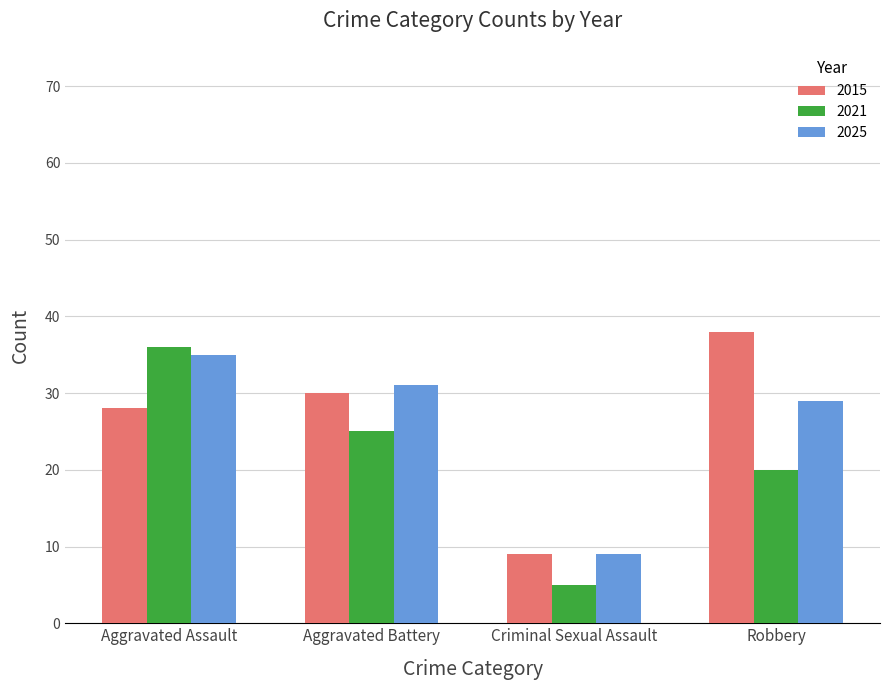

At which category is the sum across all series the highest?

Aggravated Assault